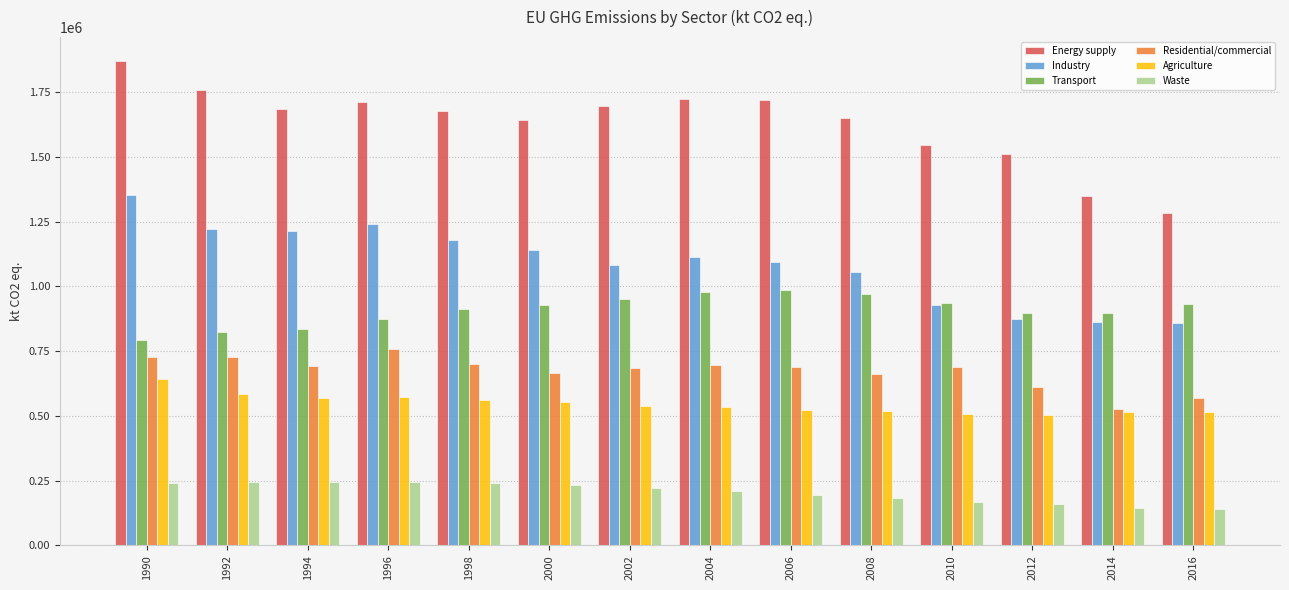

Which series has the largest total across all categories?

Energy supply